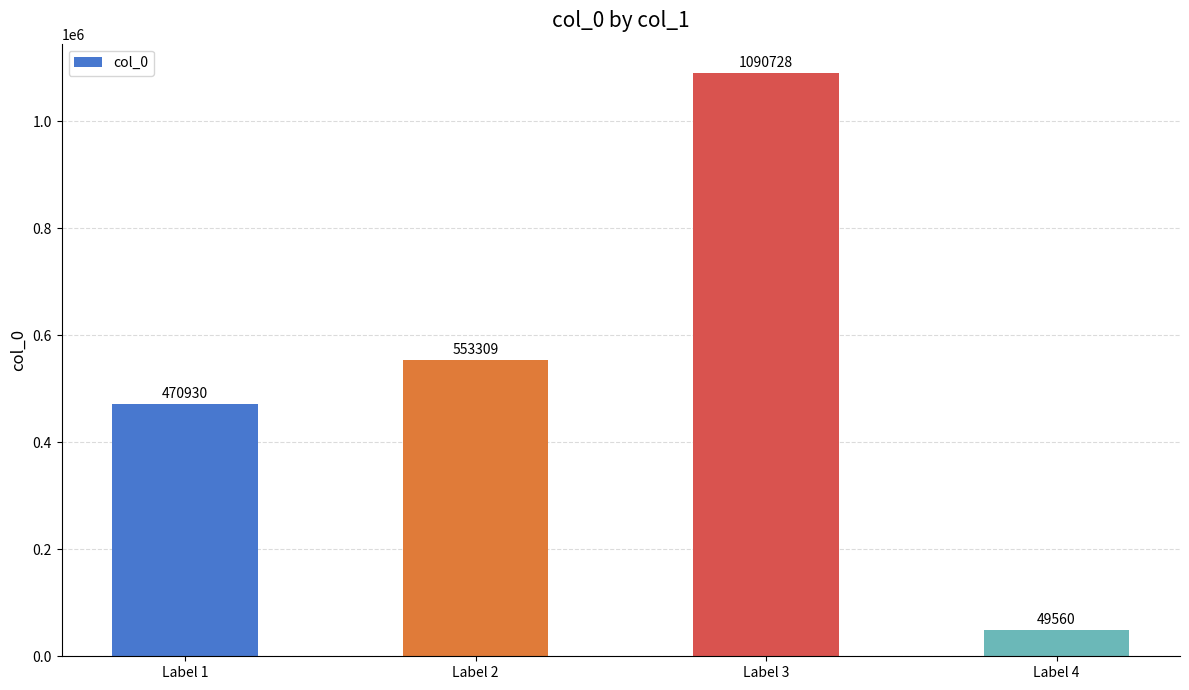

List the labels in order of value, largest first.

Label 3, Label 2, Label 1, Label 4